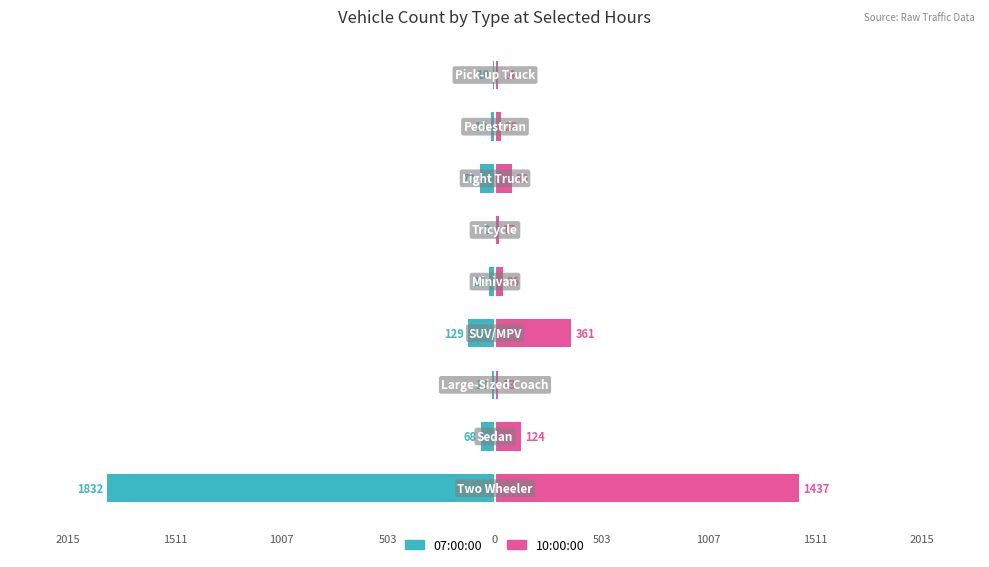

How many bars are there in total?

18